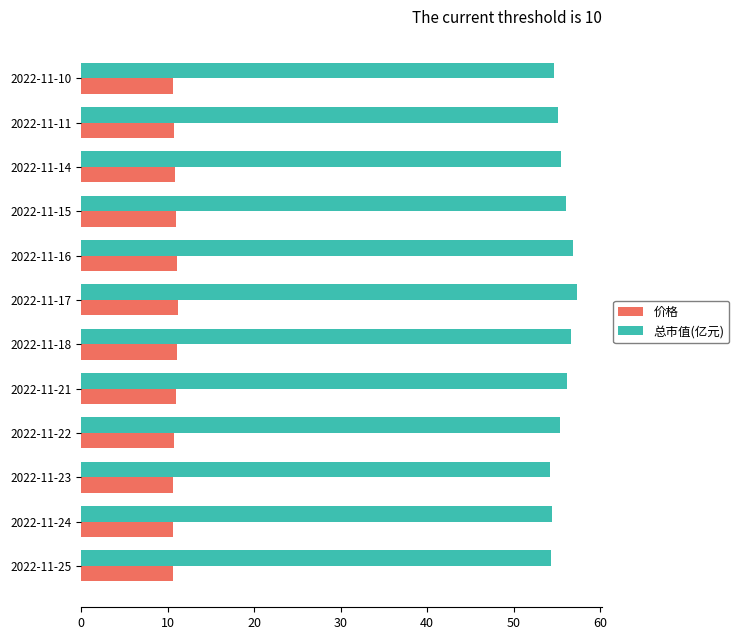

At how many categories does at least one series exceed 31?

12